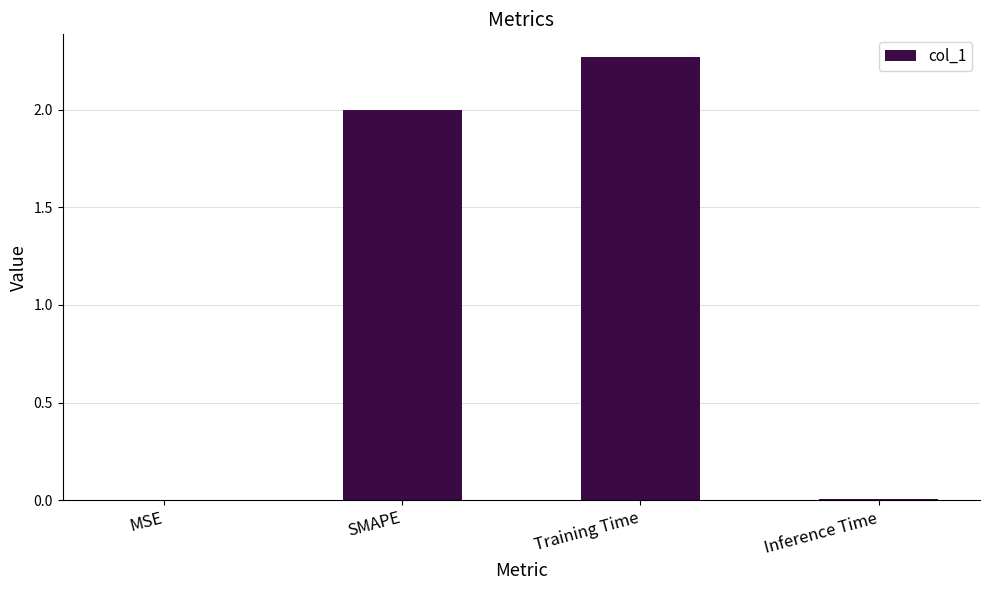

At which category does the chart reach its peak across all series?

Training Time